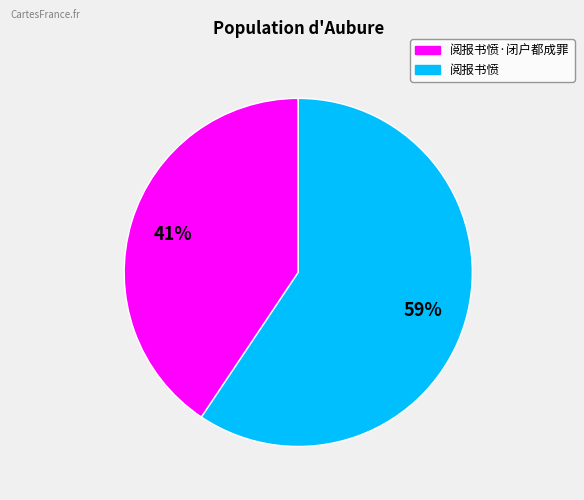

Count the number of slices in the pie.

2